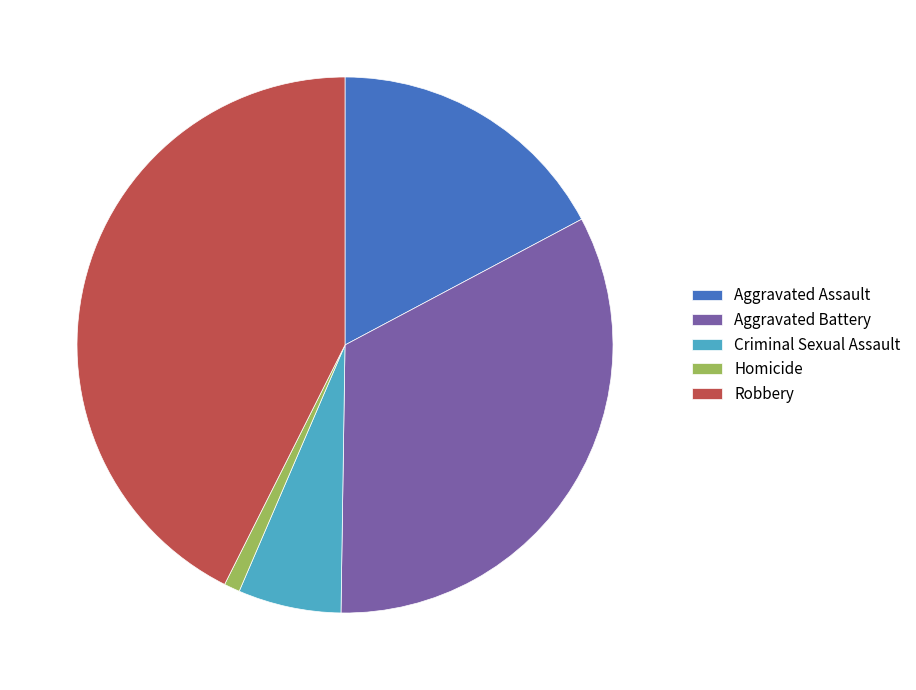

What is the largest slice in the pie chart?

Robbery